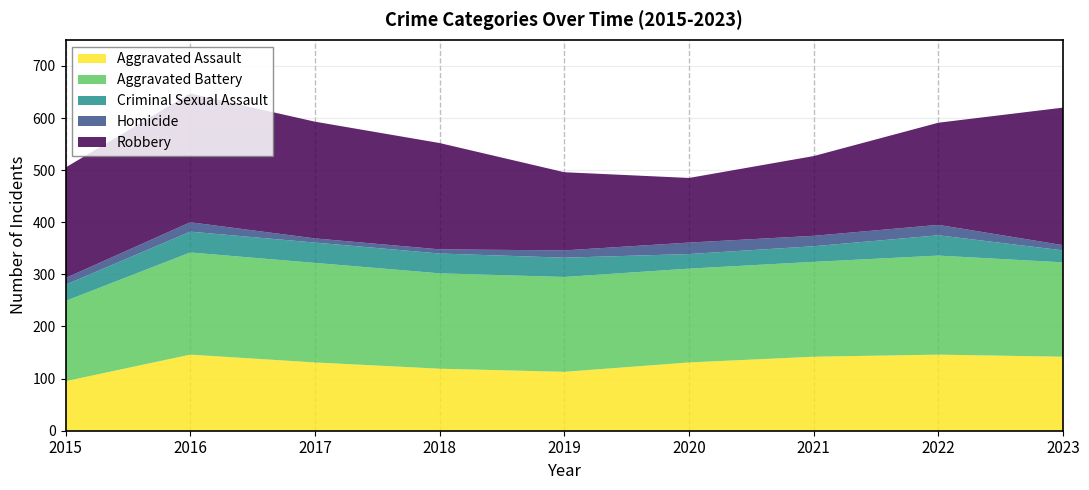

Reading left to right, extract all data points from this chart.

Aggravated Assault: 95	146	131	119	113	131	142	146	142
Aggravated Battery: 154	196	191	183	182	180	182	190	181
Criminal Sexual Assault: 31	40	39	38	37	28	30	39	23
Homicide: 13	18	8	8	14	22	20	20	10
Robbery: 212	247	224	204	150	124	153	196	264